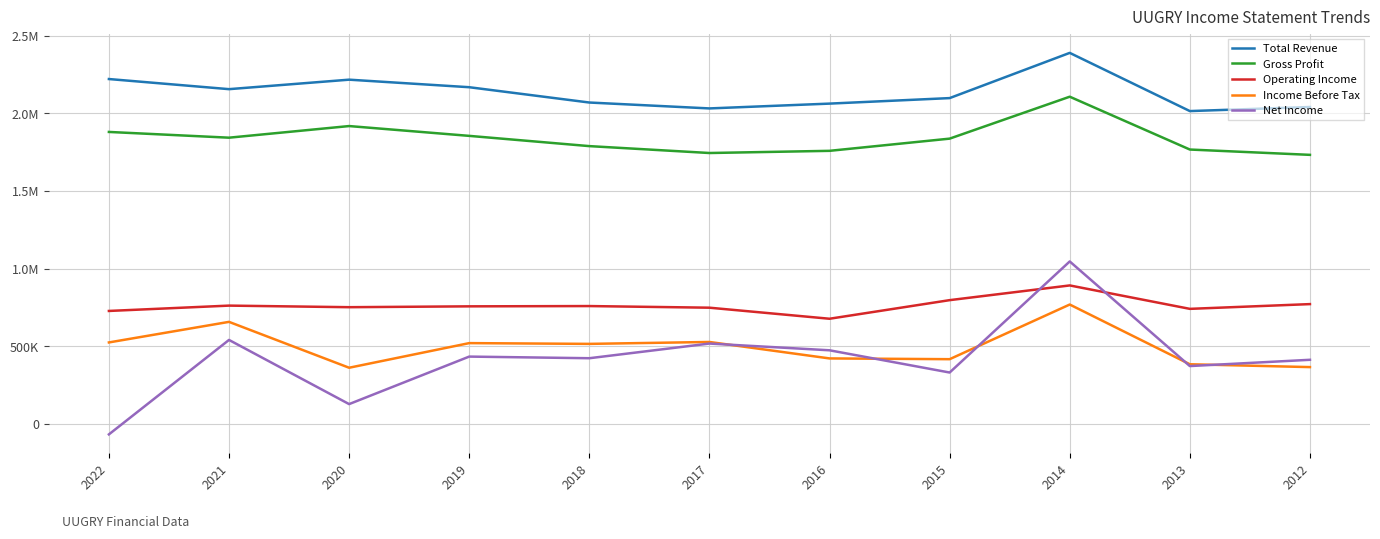

Is it true that Gross Profit equals 1040191 at 2020?

False